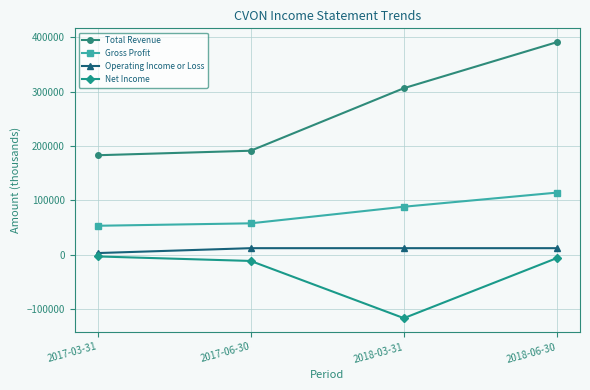

Which series has the widest spread of values?

Total Revenue